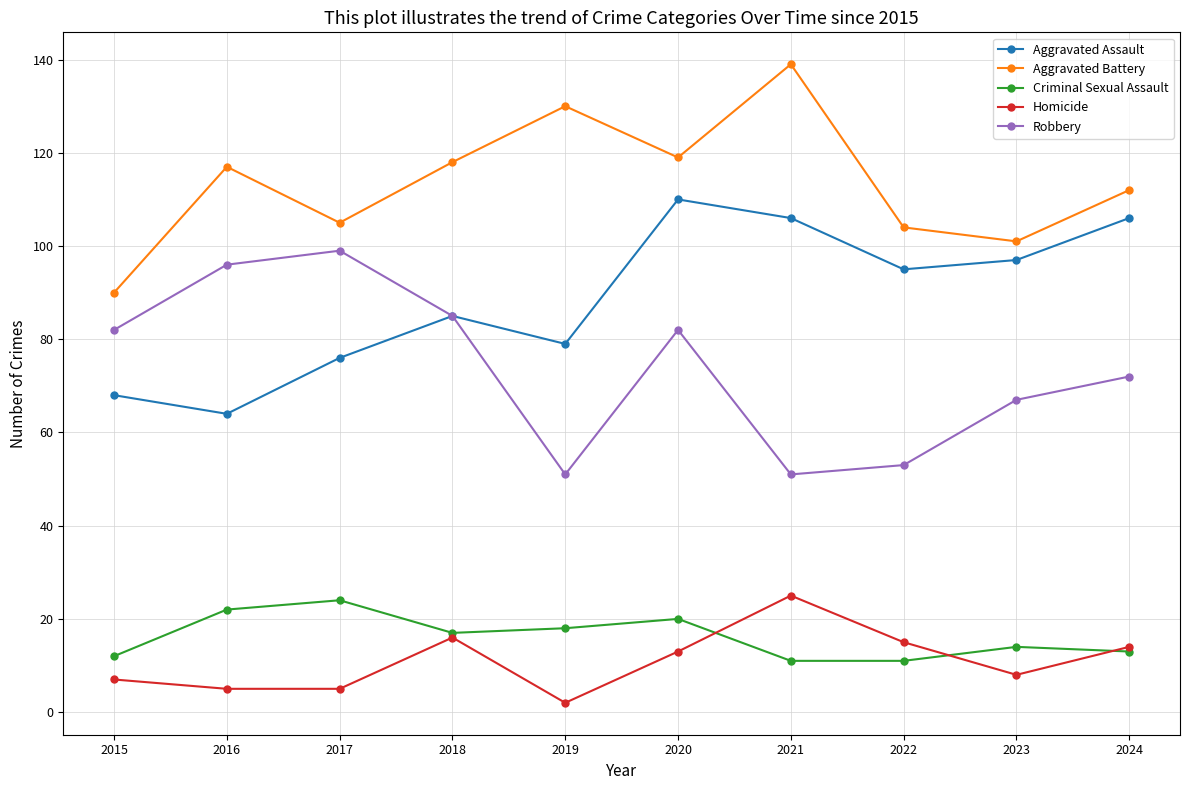

At how many categories does at least one series exceed 51?

10